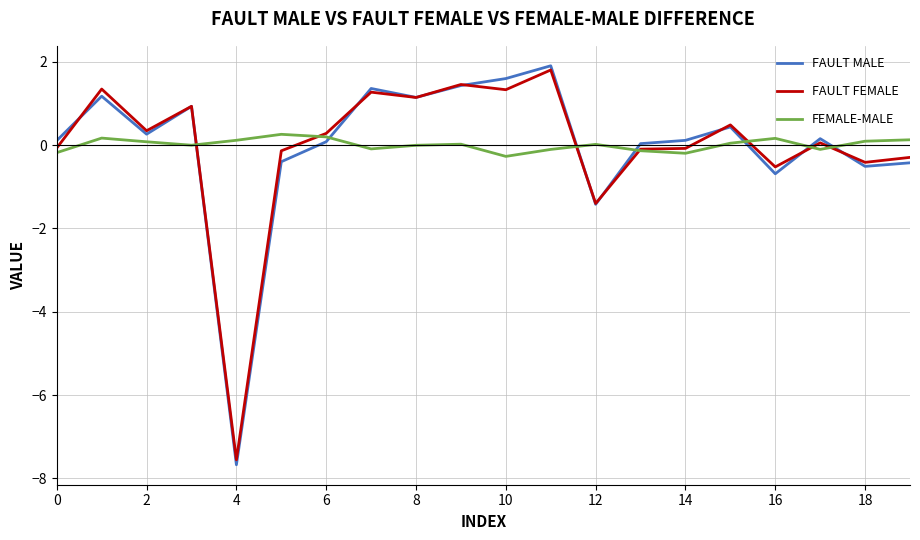

How many intersections are there between FAULT FEMALE and FEMALE-MALE?

7